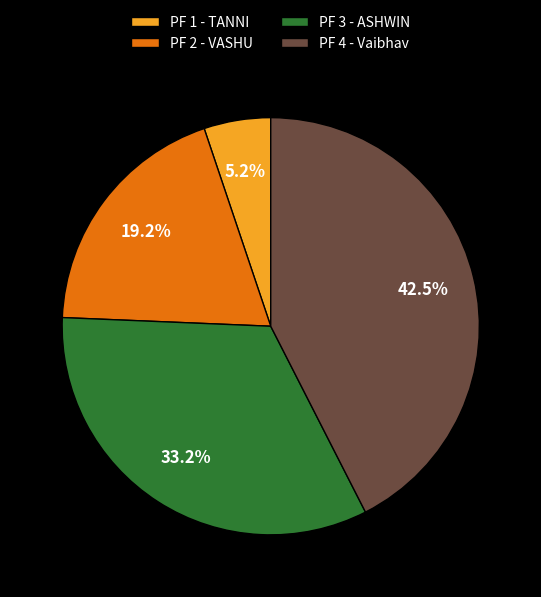

What is the ratio of the value at PF 2 - VASHU to the value at PF 4 - Vaibhav?

0.5